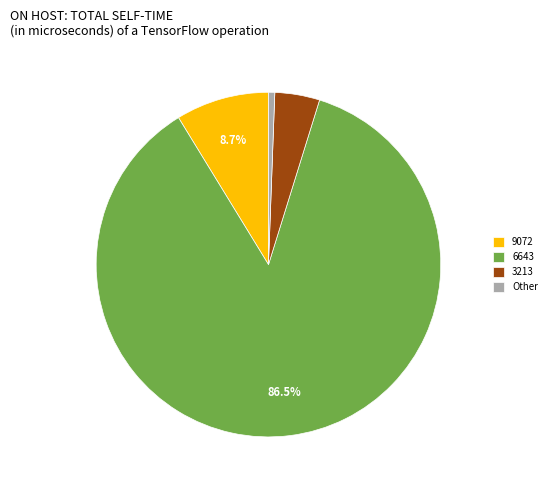

Which slice is the largest?

6643